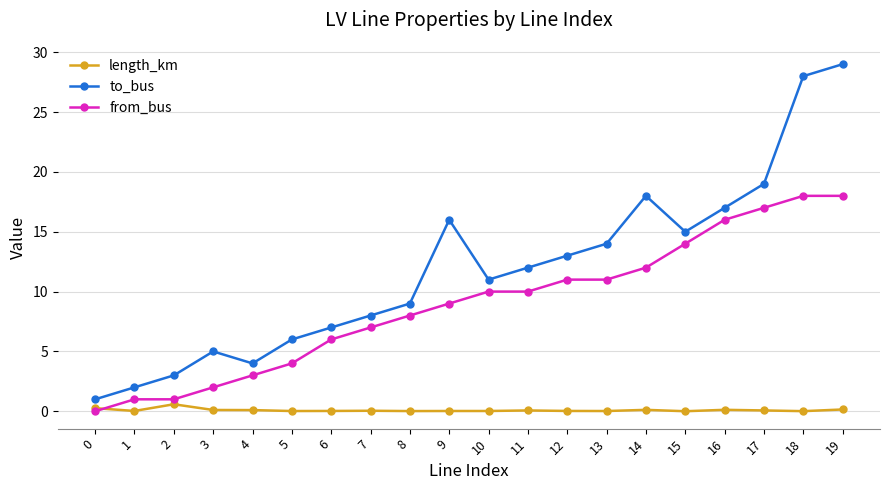

Rank the series by their average value, from lowest to highest.

length_km, from_bus, to_bus